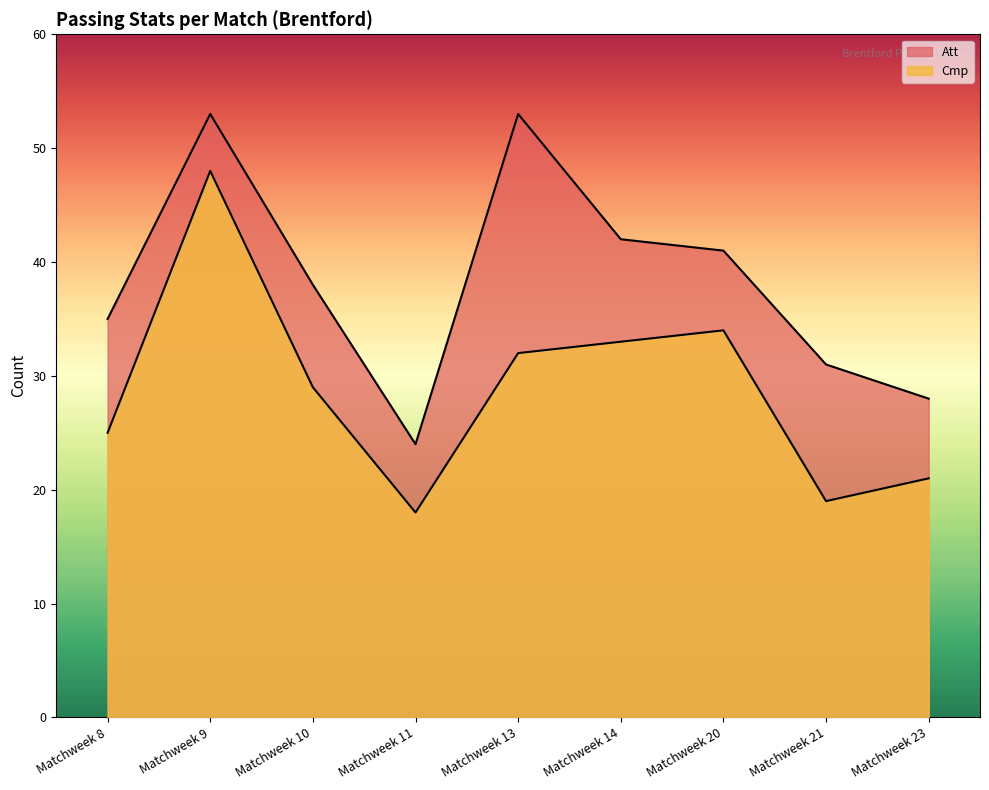

How many lines are shown in the chart?

2